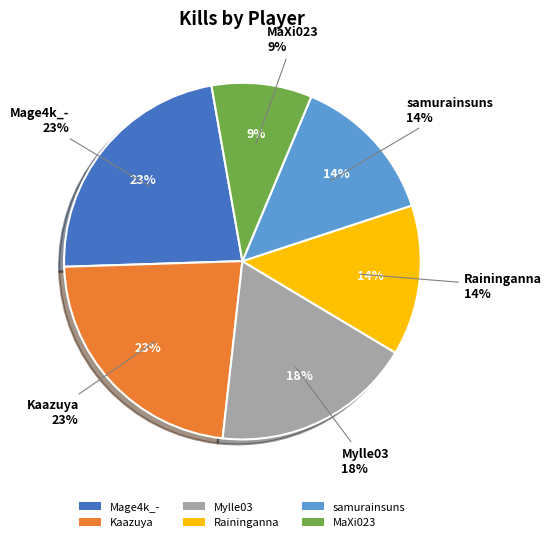

Does samurainsuns represent more than half of the total?

No